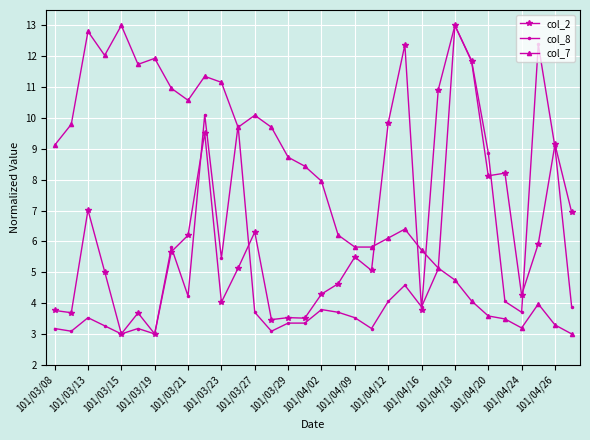

List the series in order of their overall mean, highest first.

col_7, col_2, col_8